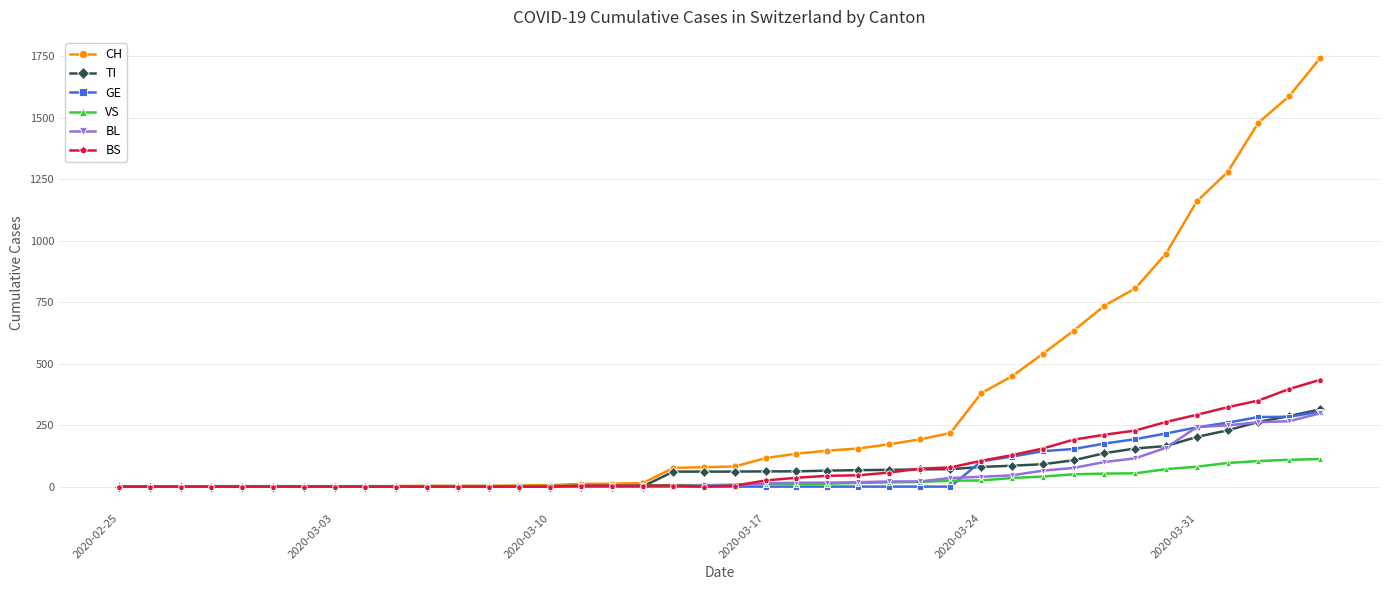

What is the sum of all GE values?

2479